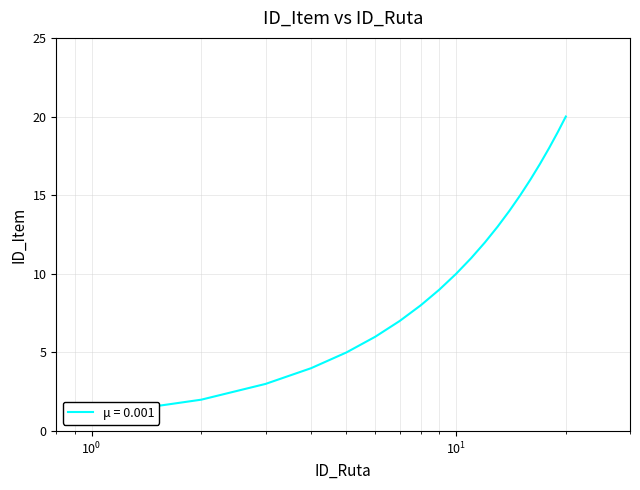

What is the value of the 12th point from the left?

12